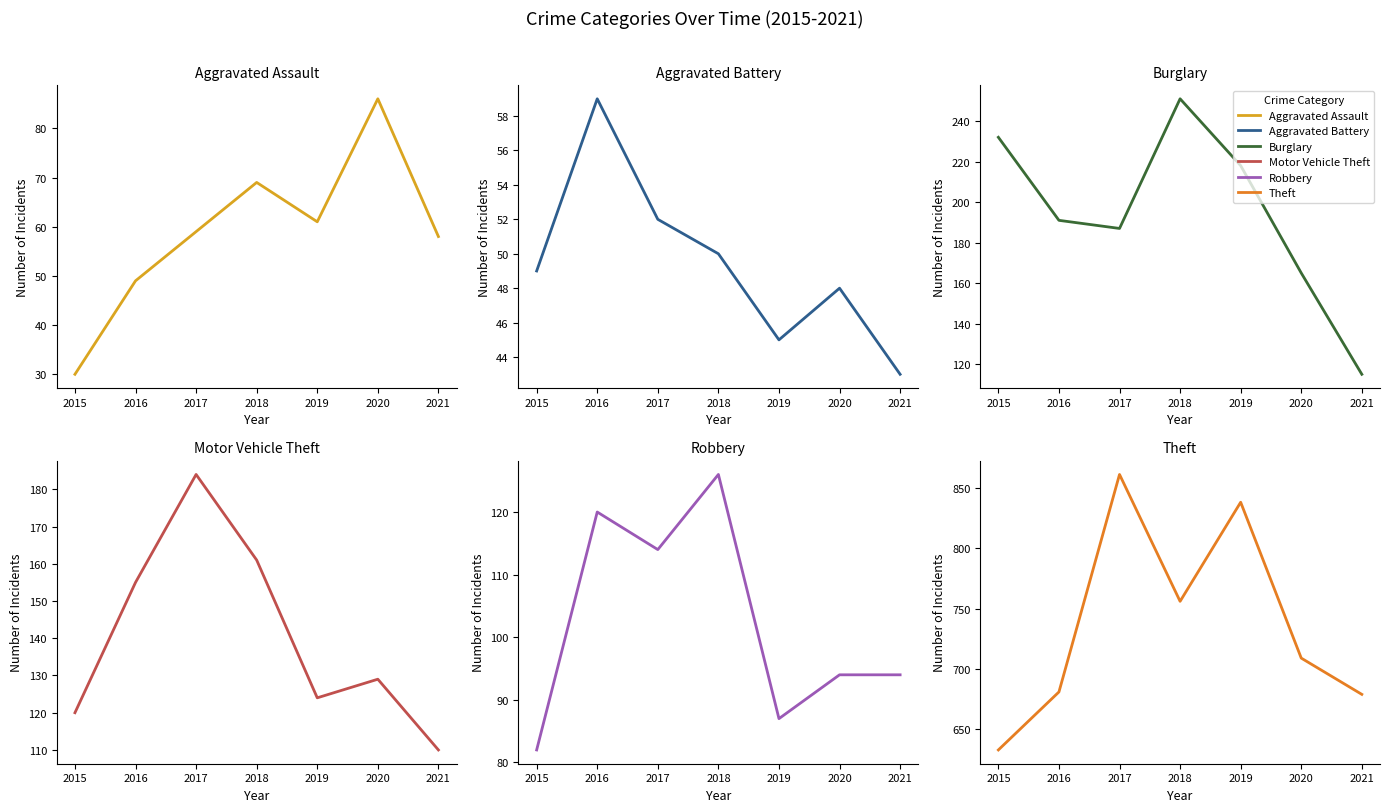

What is the average value of the Aggravated Assault series?

59